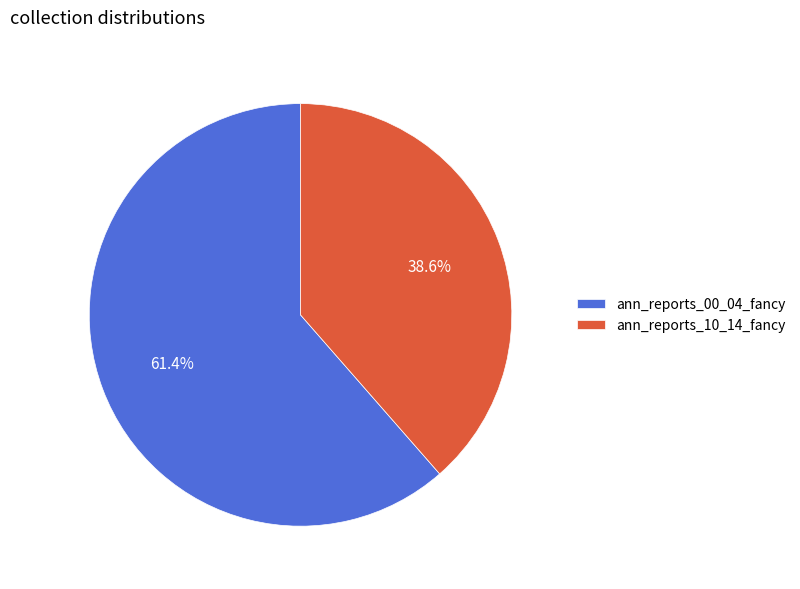

The ann_reports_00_04_fancy slice represents 61% of the pie. True or false?

True